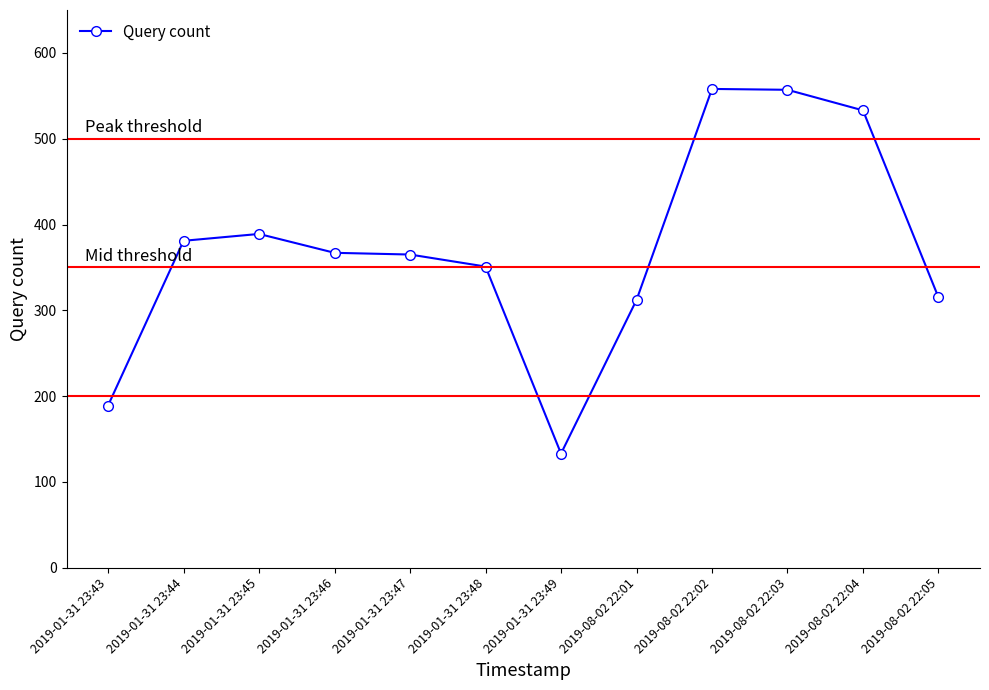

What is the smallest value displayed?

133